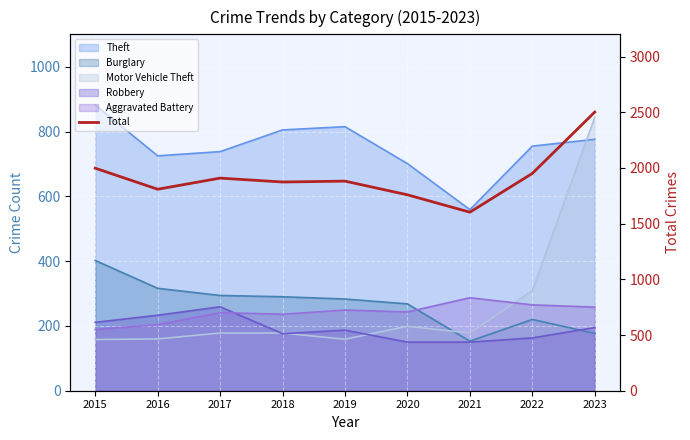

Rank the categories by value from lowest to highest.

2021, 2020, 2016, 2018, 2019, 2017, 2022, 2015, 2023